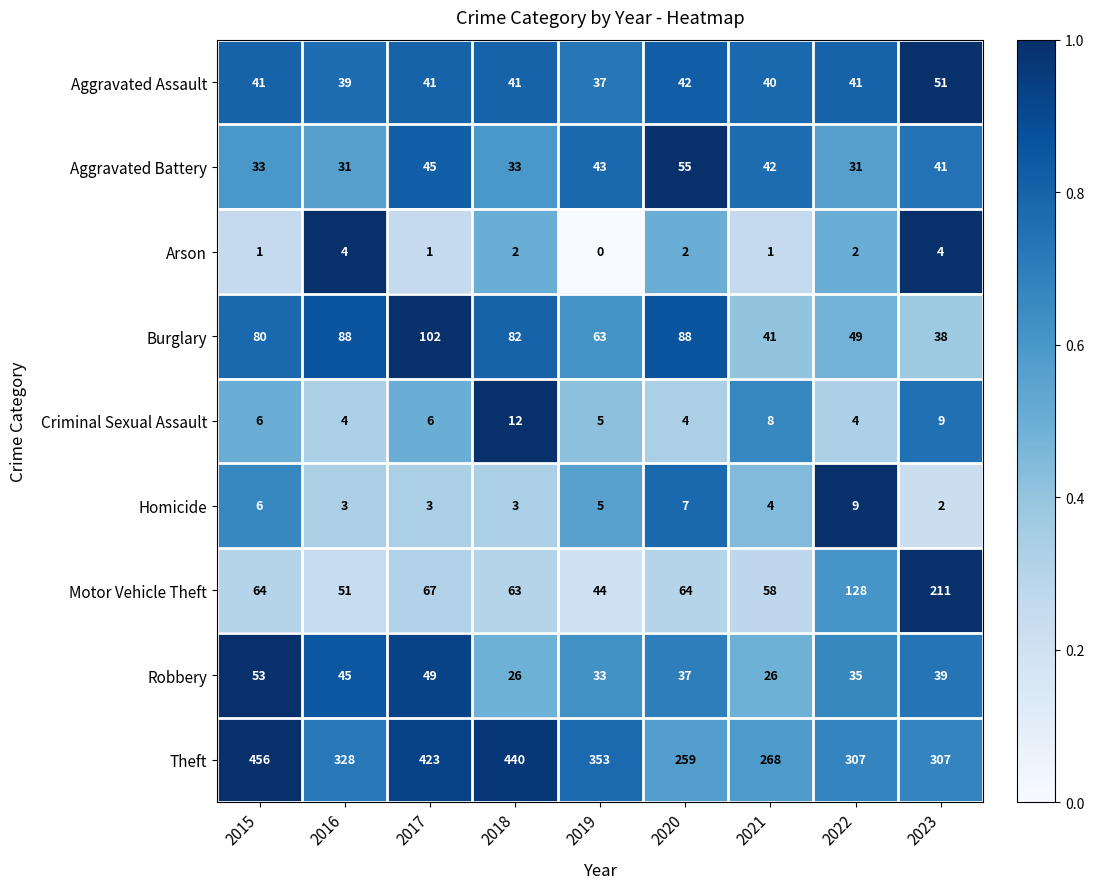

What is the maximum value for Aggravated Battery?

55